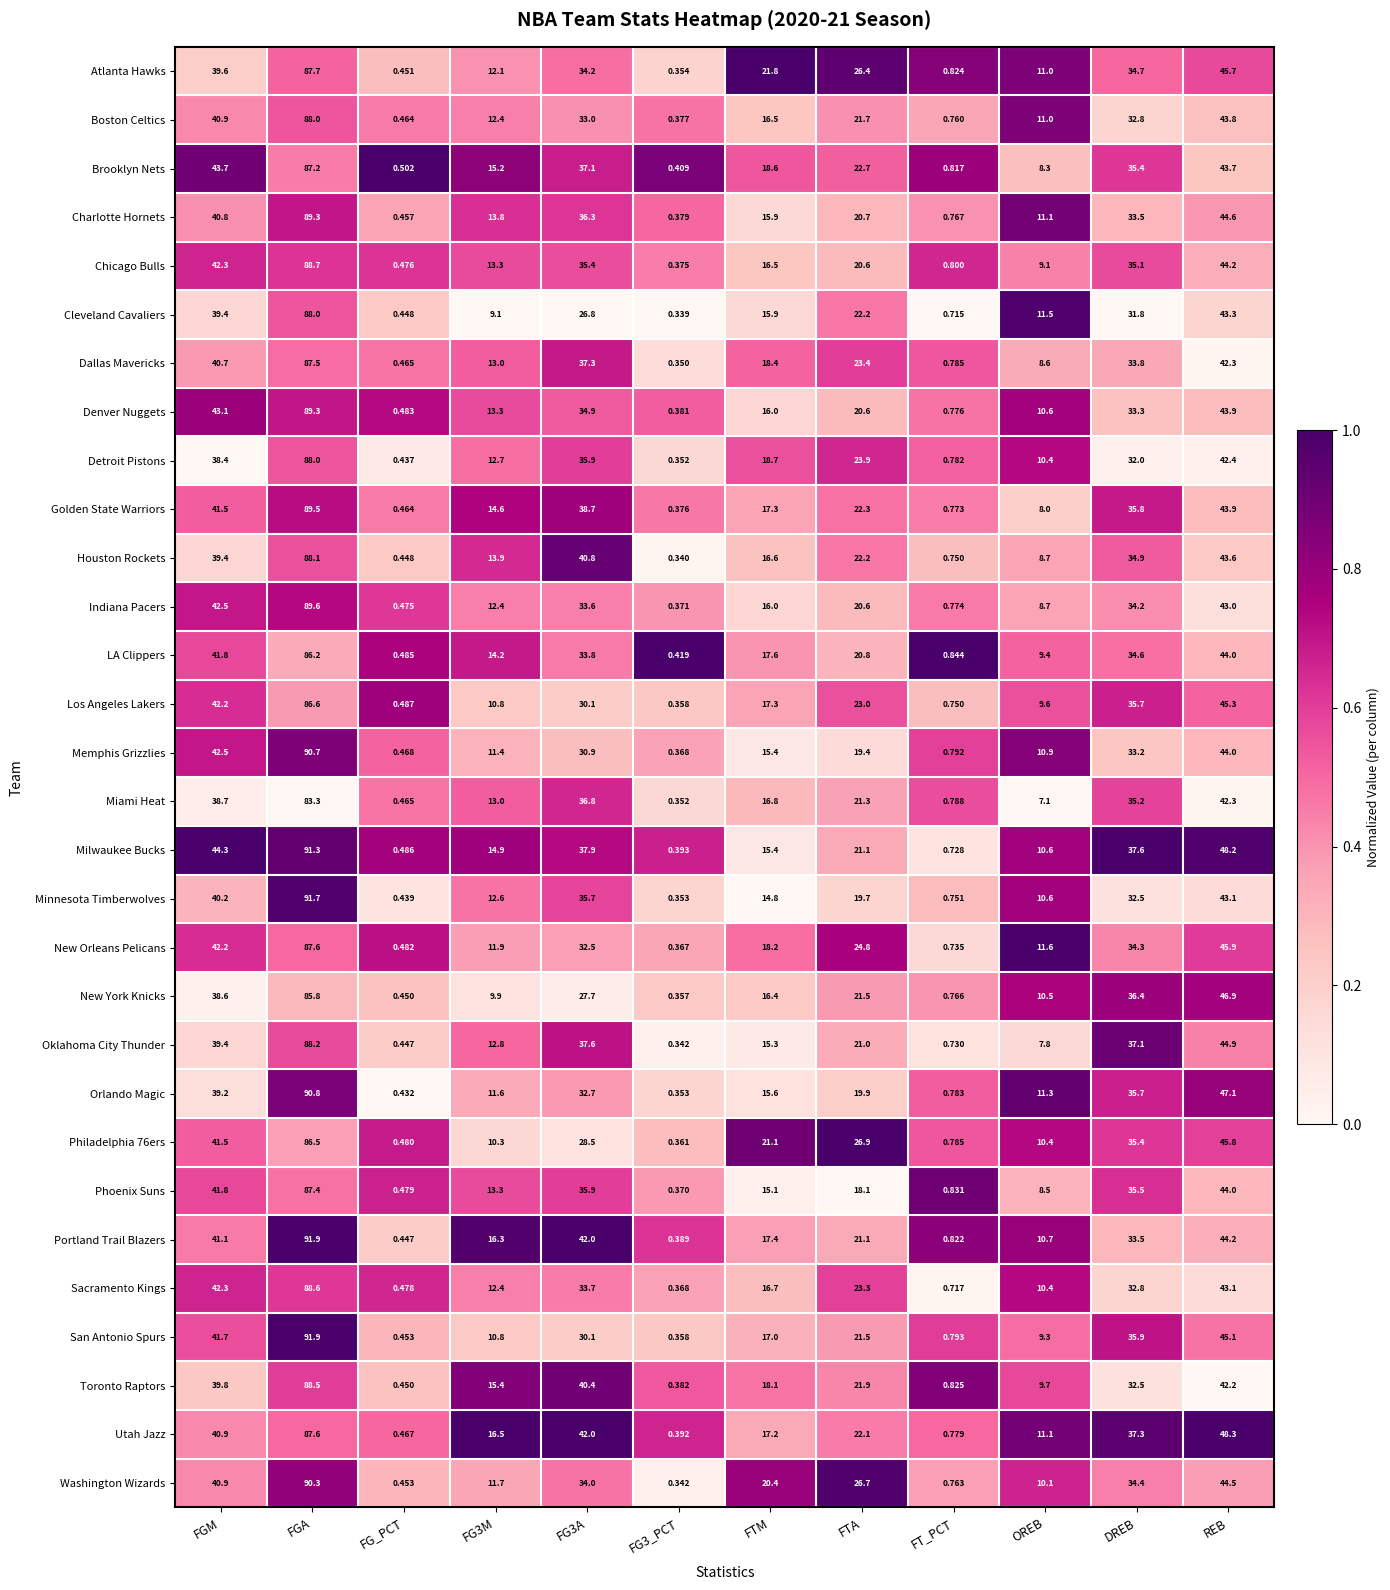

Which category has the highest value in the Houston Rockets series?

FGA